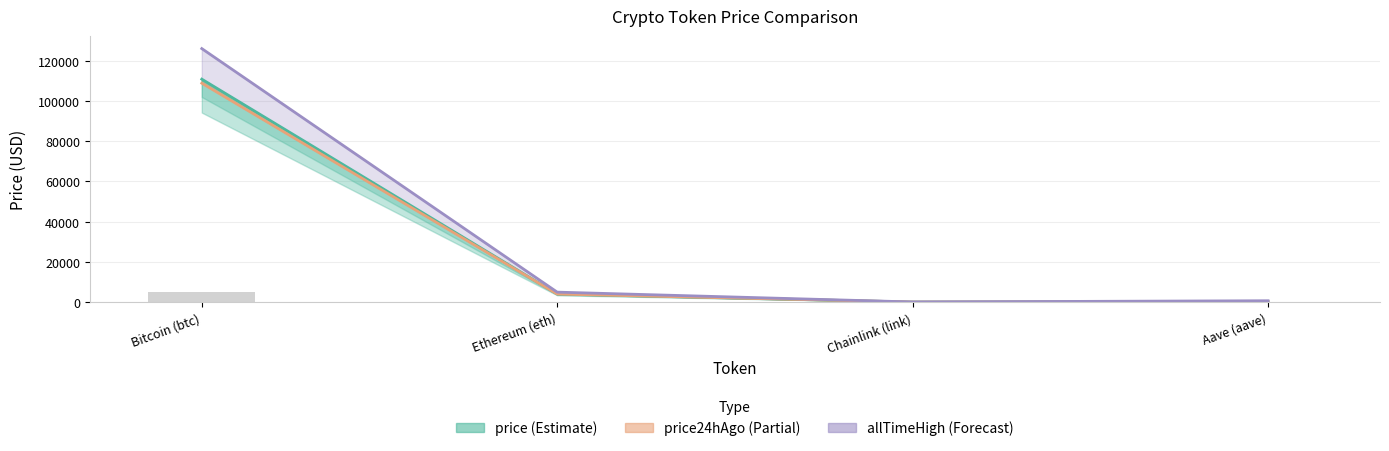

How many groups of bars are there?

4